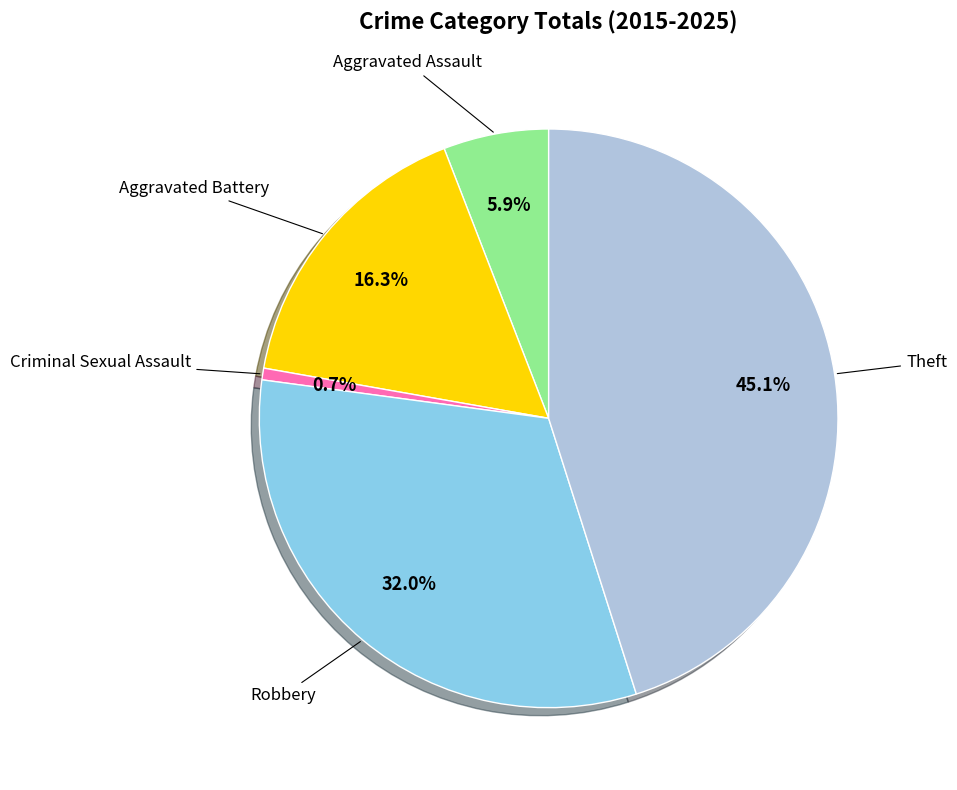

Does any single category account for the majority?

No